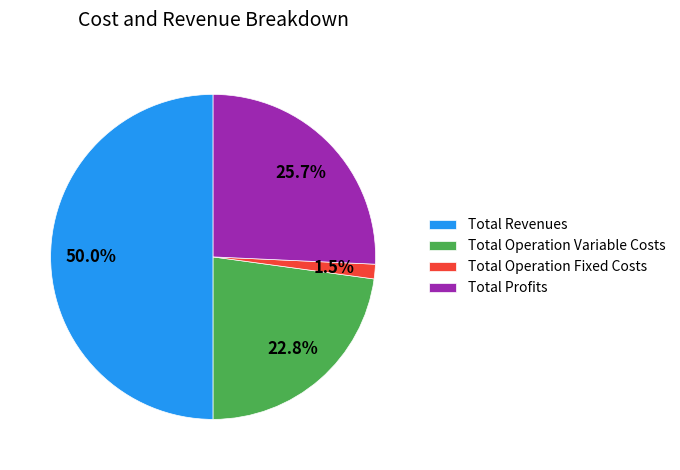

To the nearest percent, what portion does Total Operation Variable Costs represent?

23%